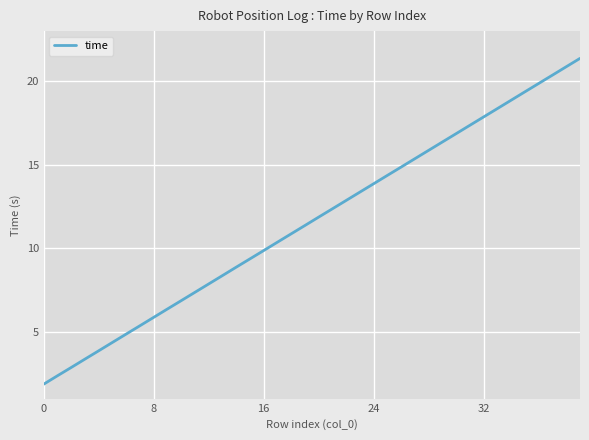

What is the greatest value displayed?

21.4